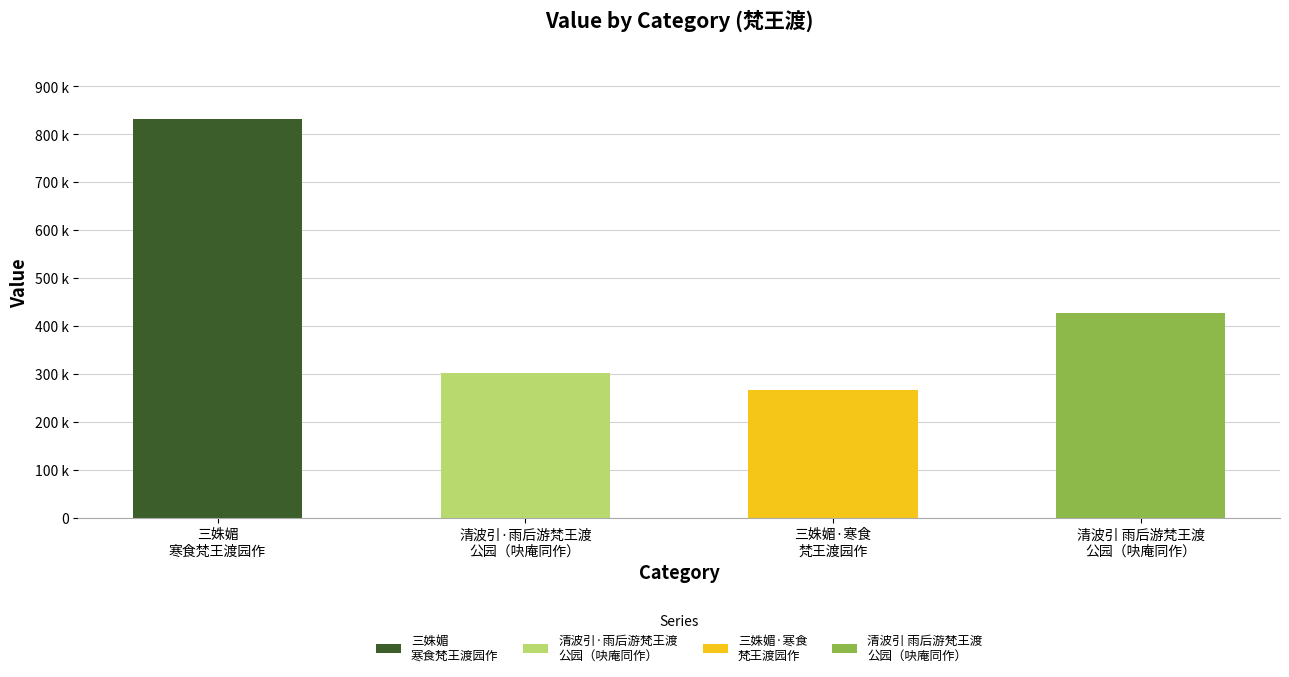

At which label does the data first exceed 427555?

三姝媚 寒食梵王渡园作